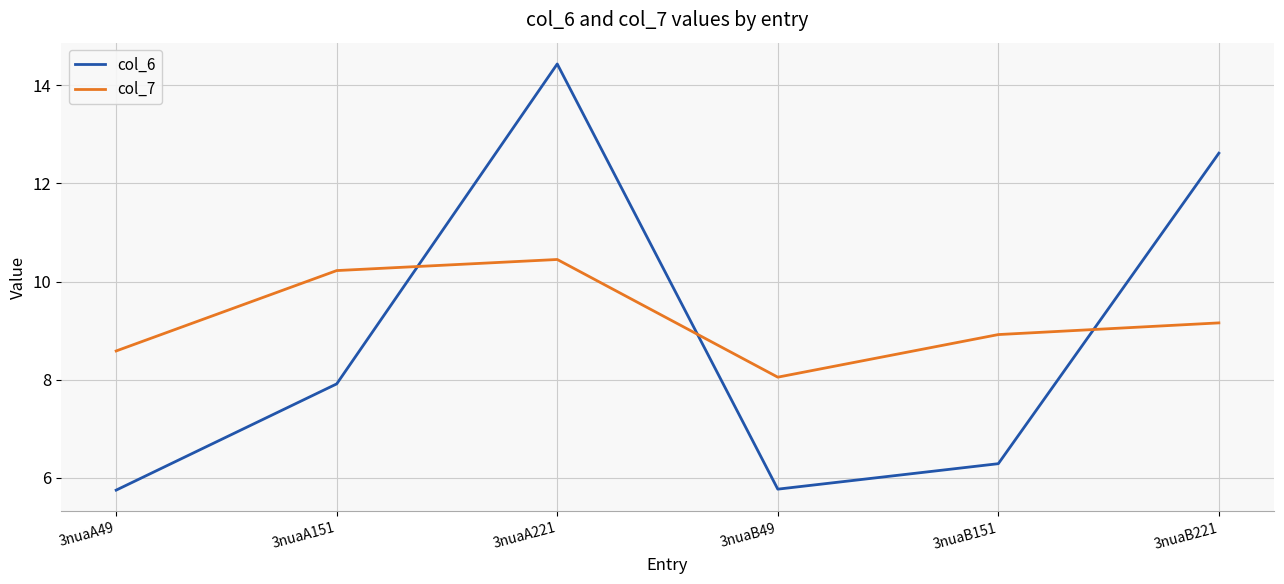

Where do col_6 and col_7 first cross each other?

3nuaA151 and 3nuaA221